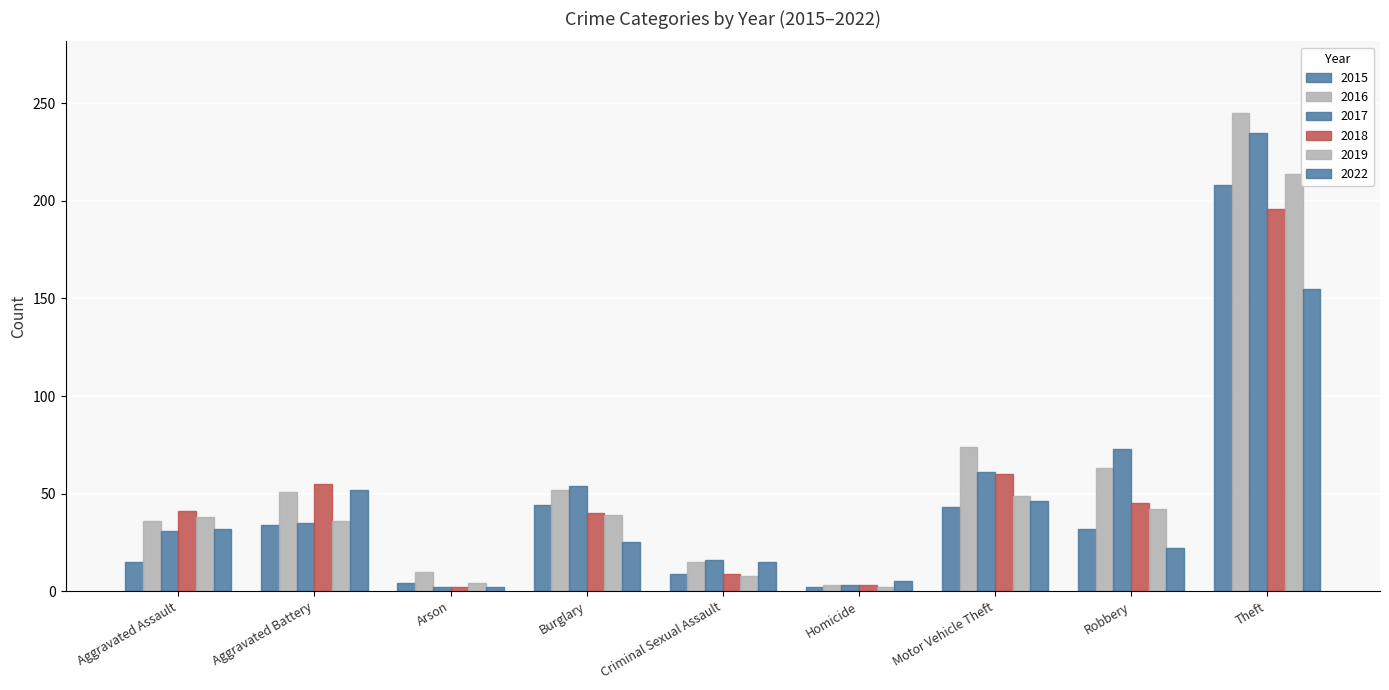

What is the difference between the 2022 values at Burglary and Arson?

23